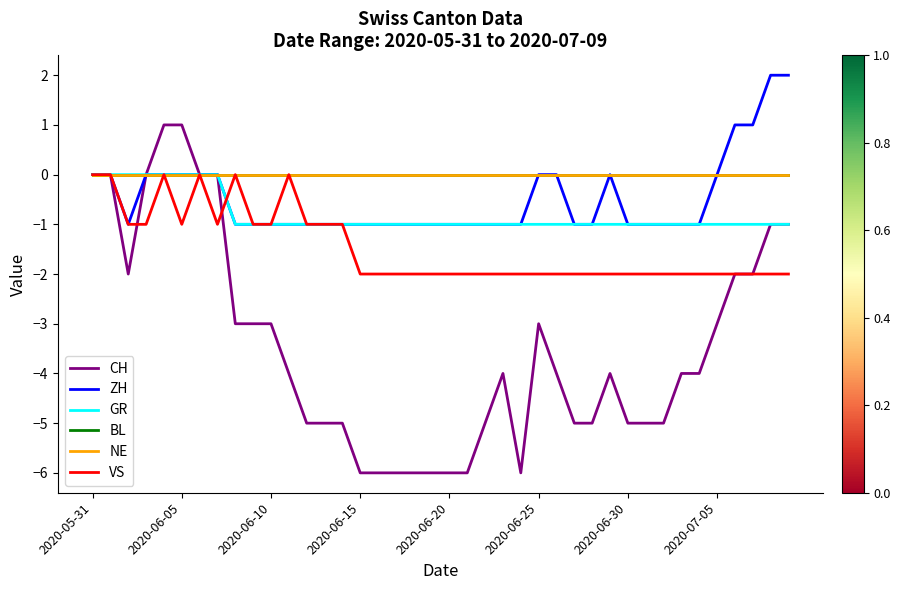

Does the chart display data point markers on the line(s)?

No